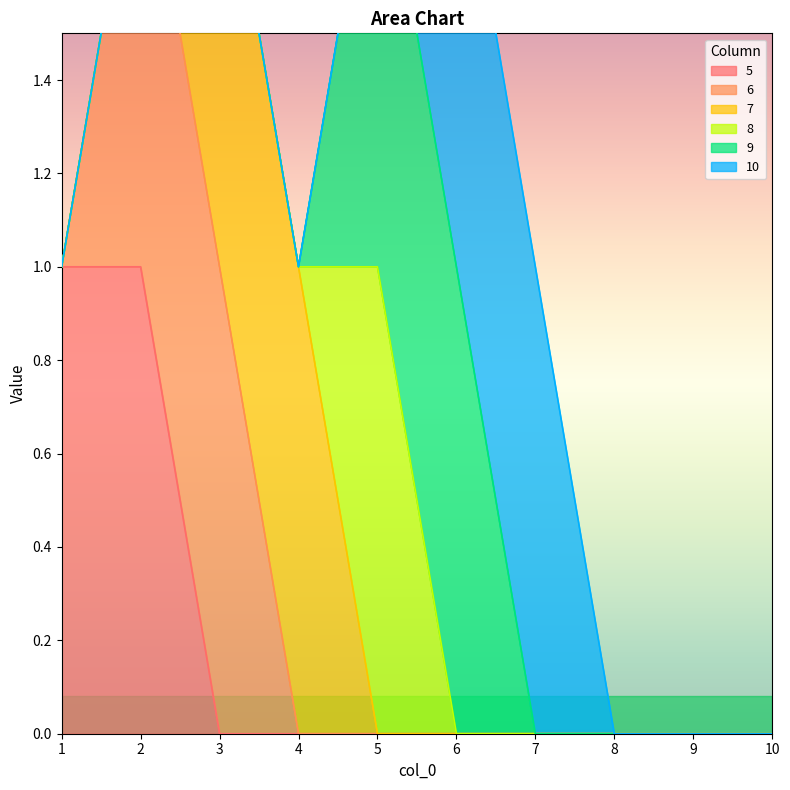

Which has a higher value, 8 or 3?

8